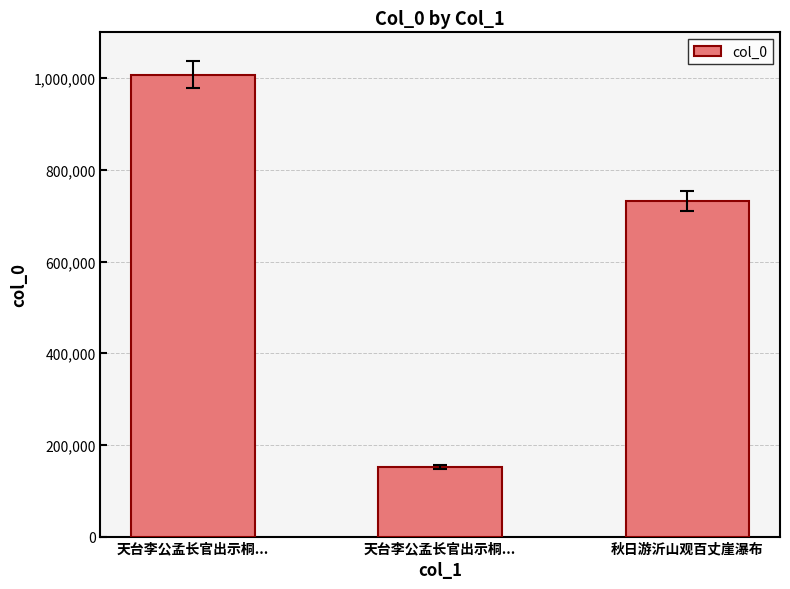

What is the label of the 1st bar from the left?

天台李公孟长官出示桐...